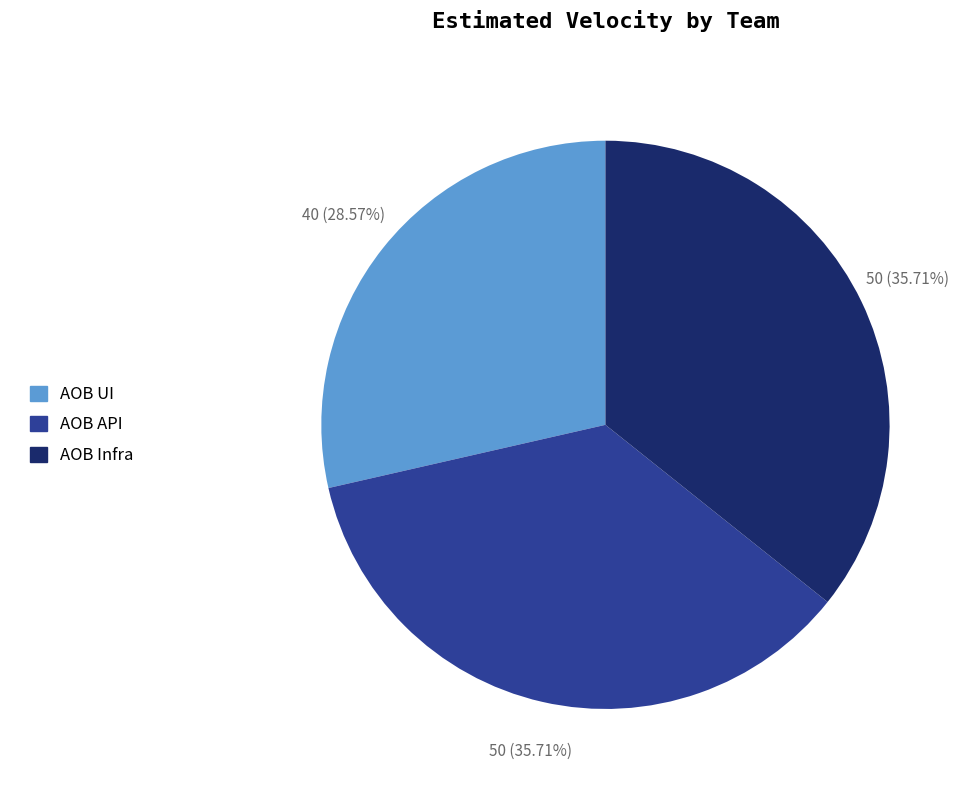

What is the smallest slice in the pie chart?

AOB UI